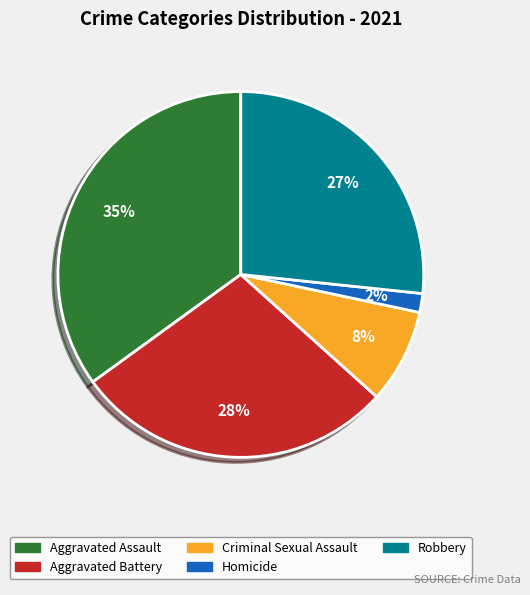

Is Robbery the majority of the pie?

No